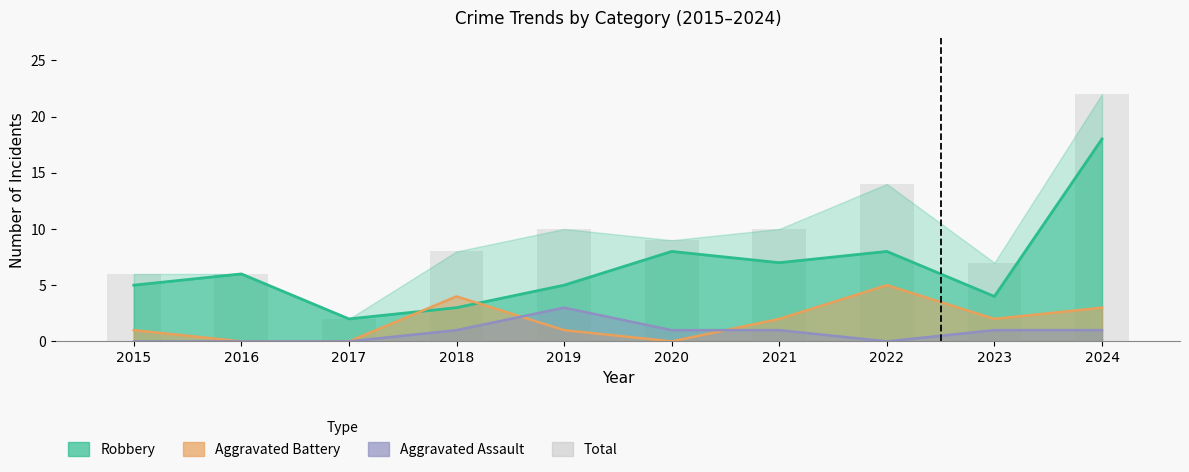

List the labels in order of value, smallest first.

2017, 2015, 2016, 2023, 2018, 2020, 2019, 2021, 2022, 2024